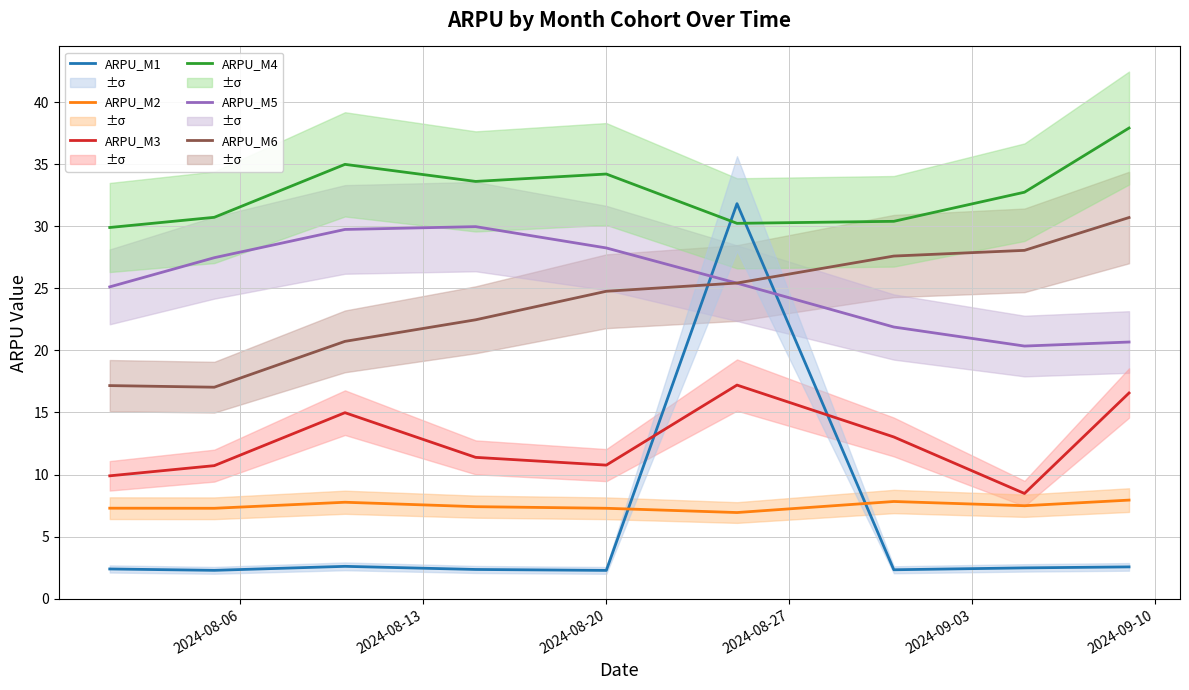

What is the minimum value for ARPU_M6?

17.0